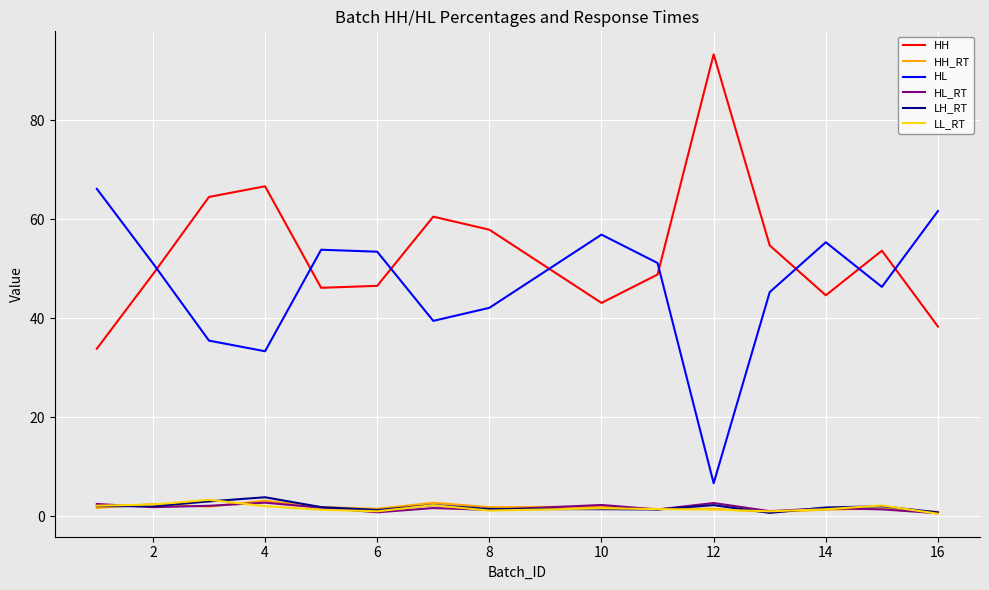

What is the highest value of the HH_RT series?

3.2